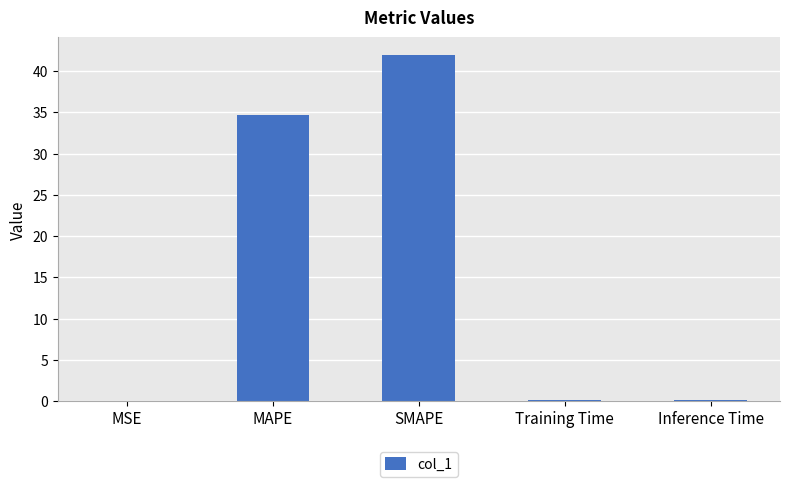

True or false: the data shows 34.7 at MAPE.

True